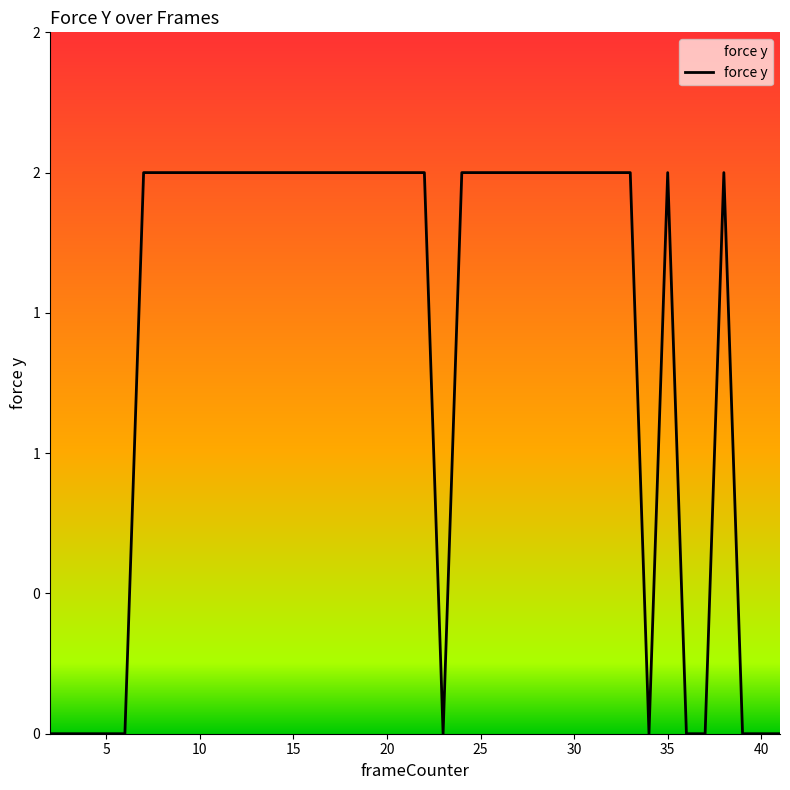

Is this an area chart (filled region under the line)?

Yes